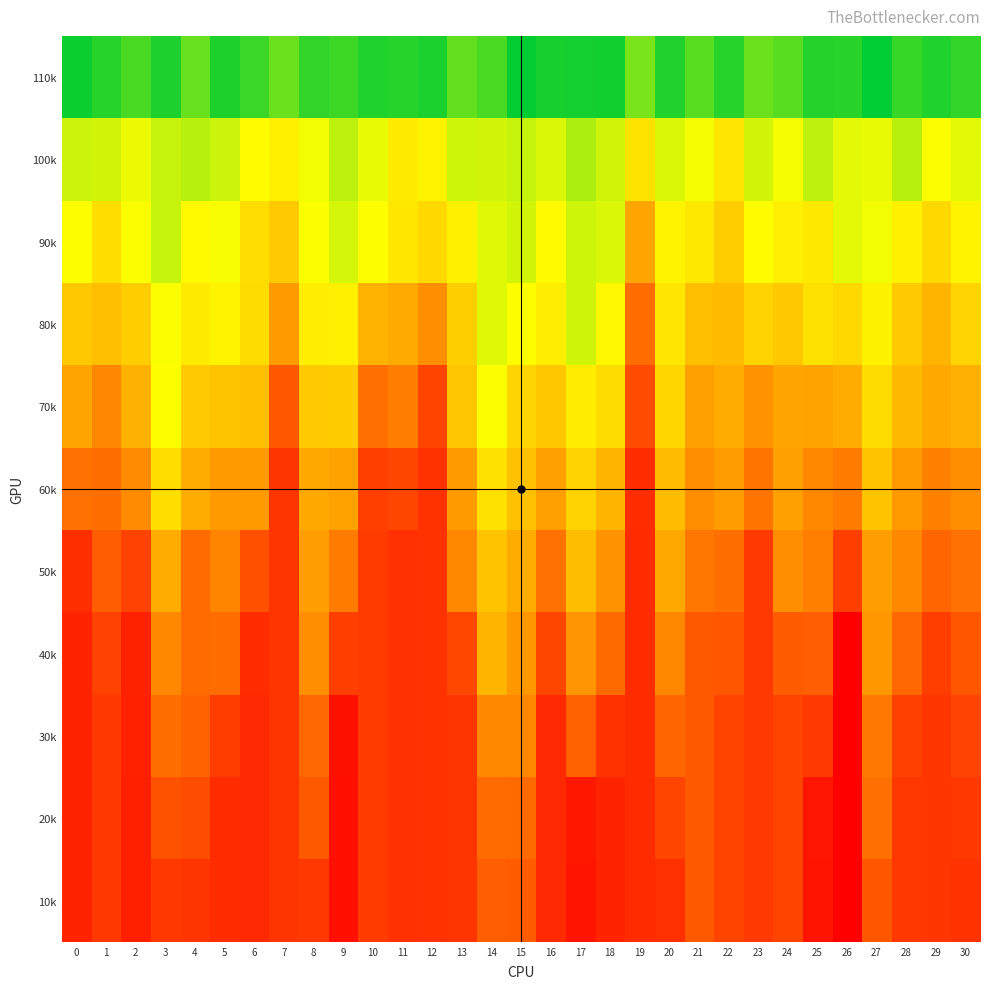

What is the smallest value displayed?

3386.1